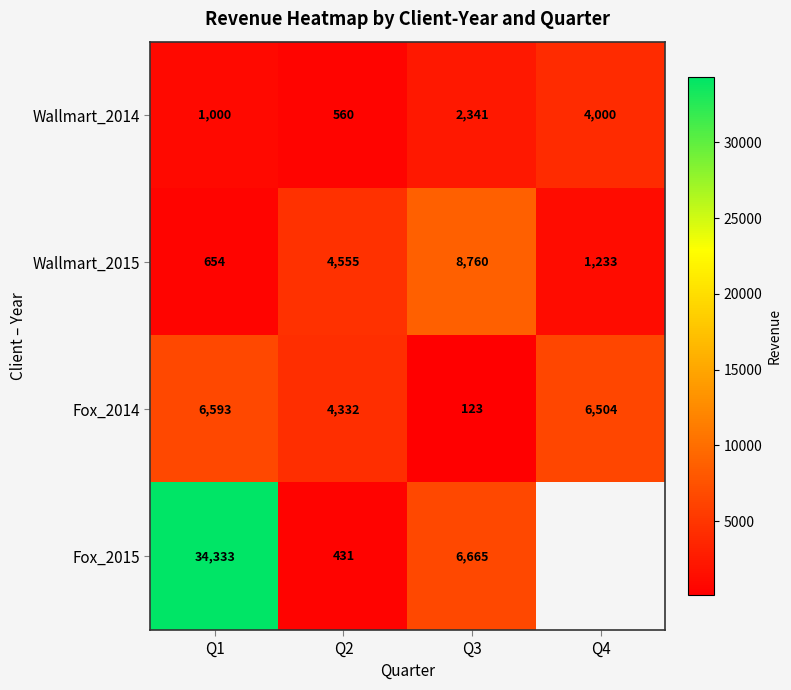

At which label does Wallmart_2015 reach its peak?

Q3